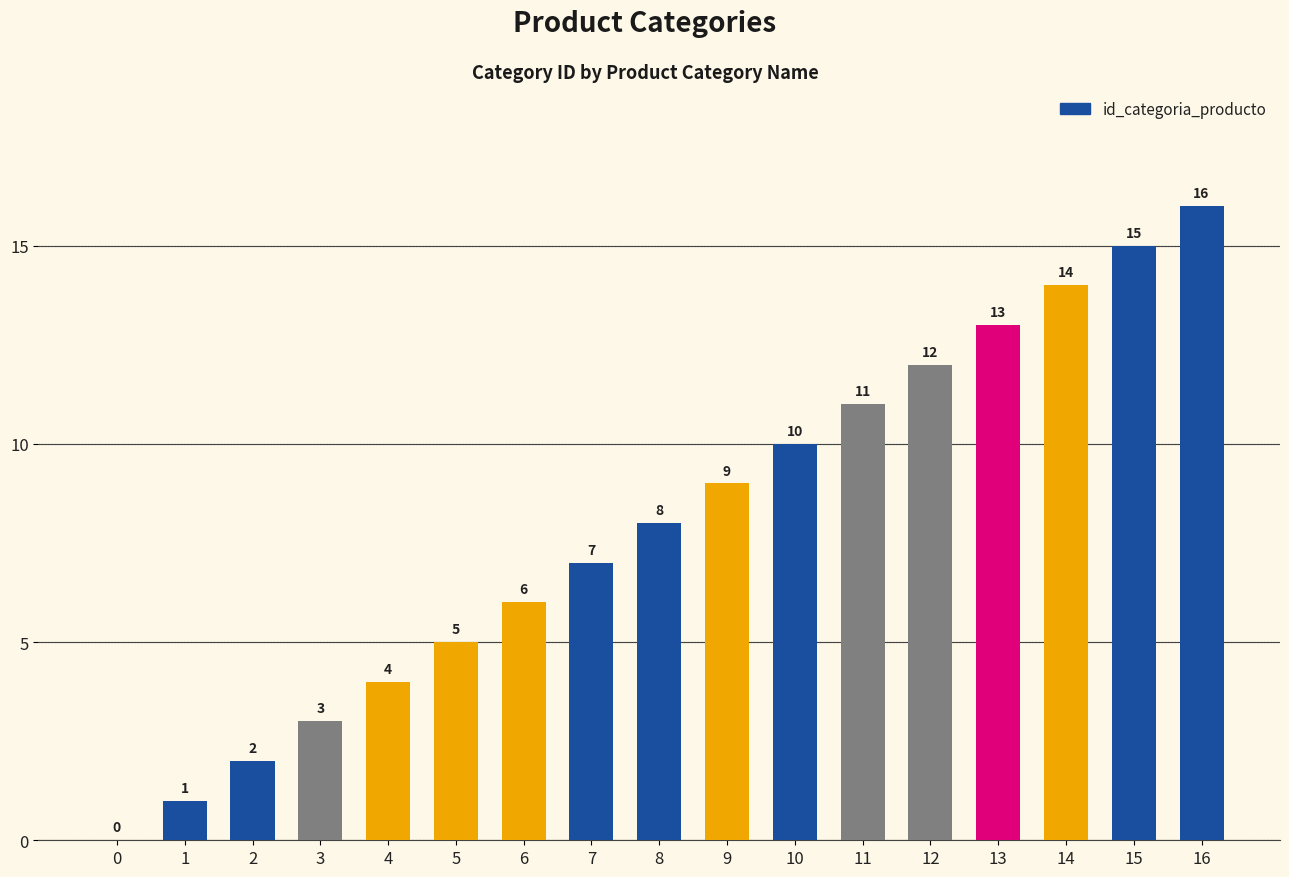

Which has a higher value, 7 or 11?

11